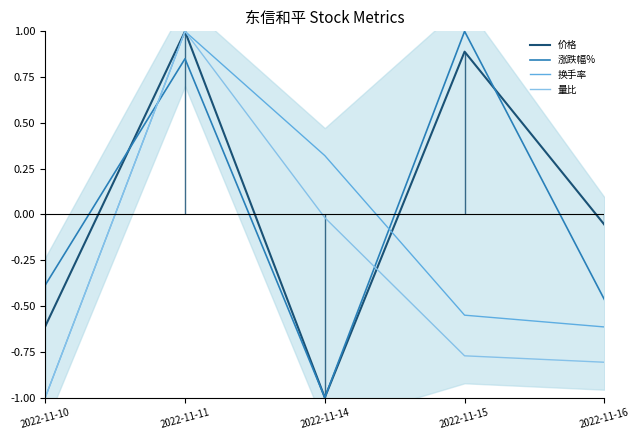

How many times do 涨跌幅% and 量比 cross each other?

2